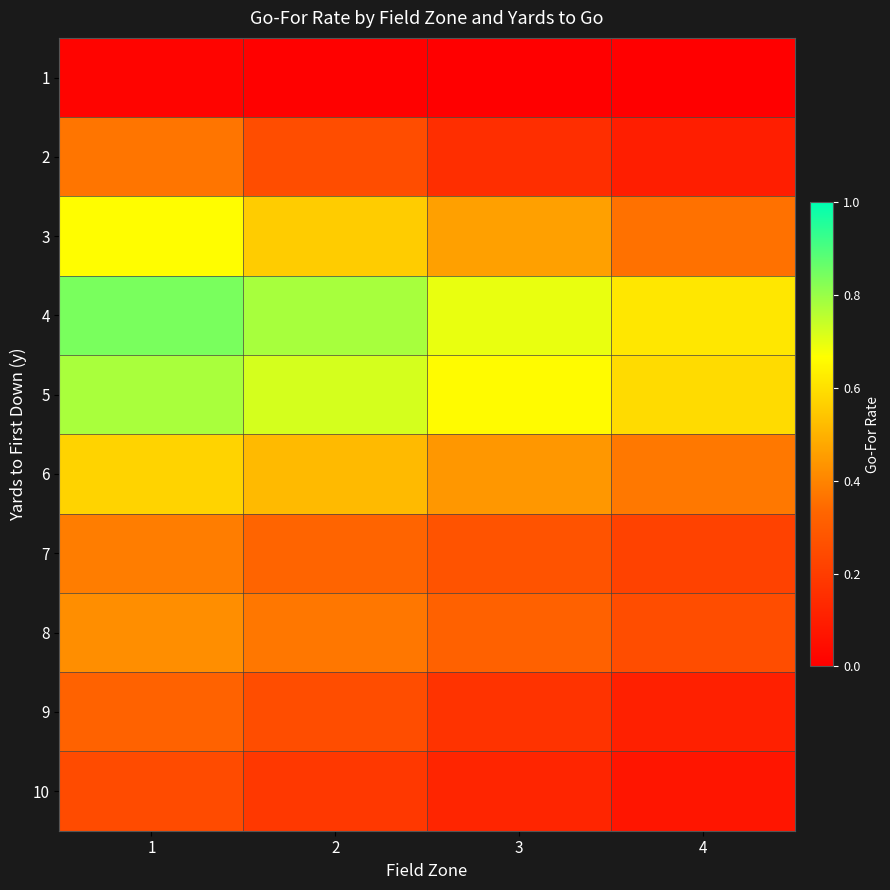

Which has a higher value, 2 or 1?

1